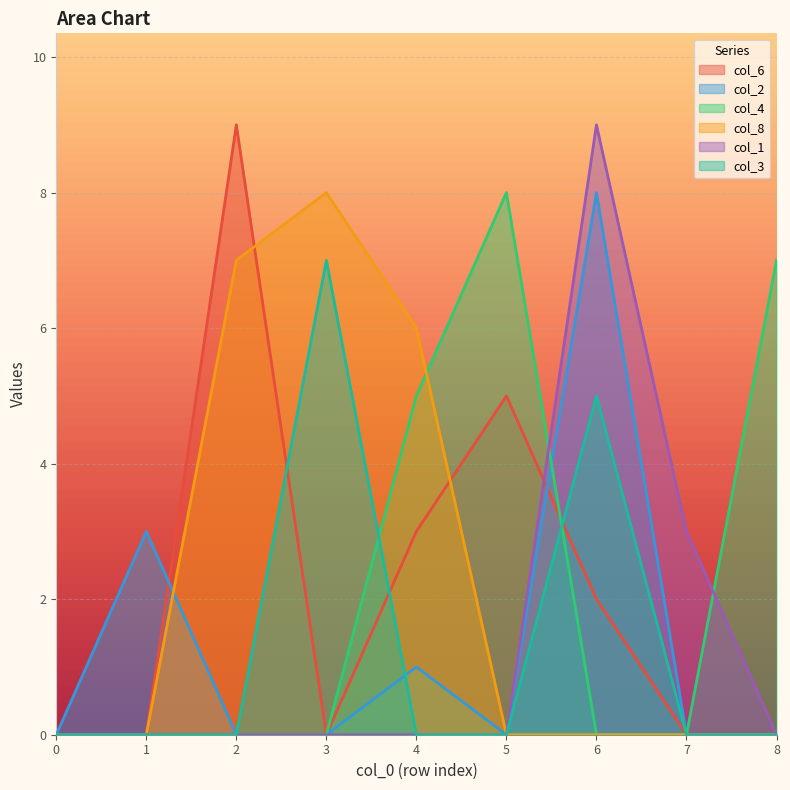

Does the chart display data point markers on the line(s)?

No